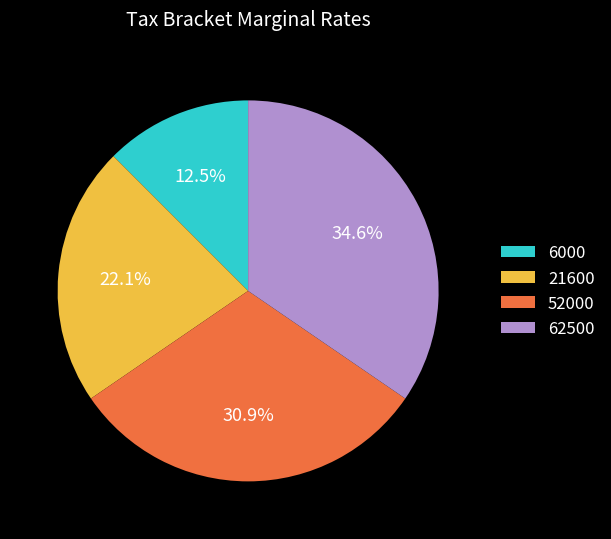

What is the total percentage of 62500 and 6000?

47.1%